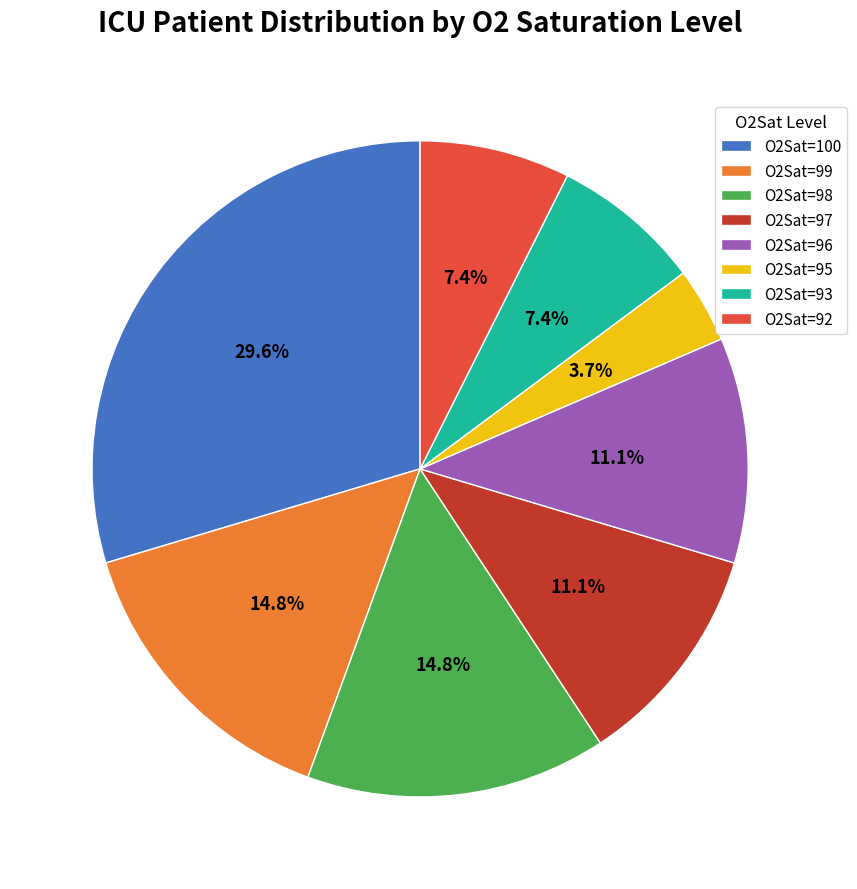

To the nearest percent, what is the average slice percentage?

12%